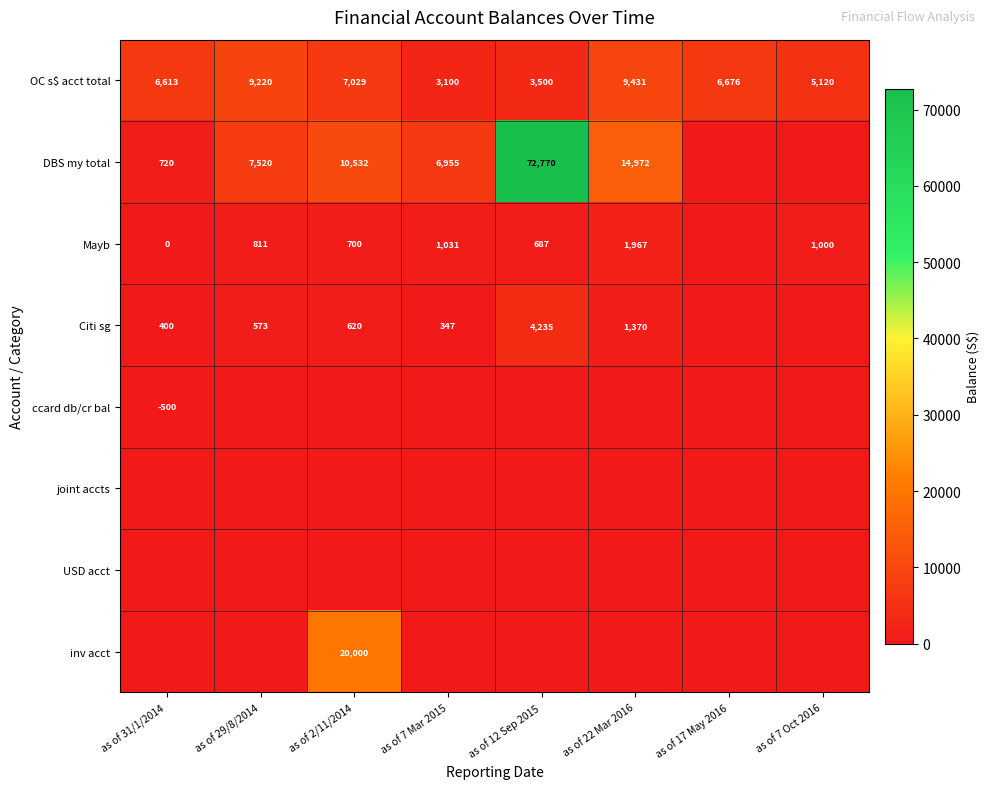

True or false: Mayb has a value of 1192 at as of 29/8/2014.

False